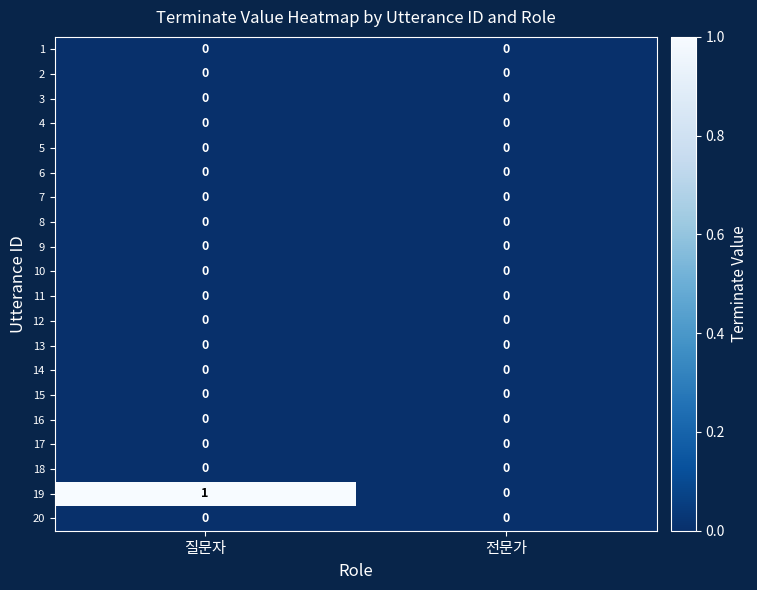

Which series changed the most between 질문자 and 전문가?

19